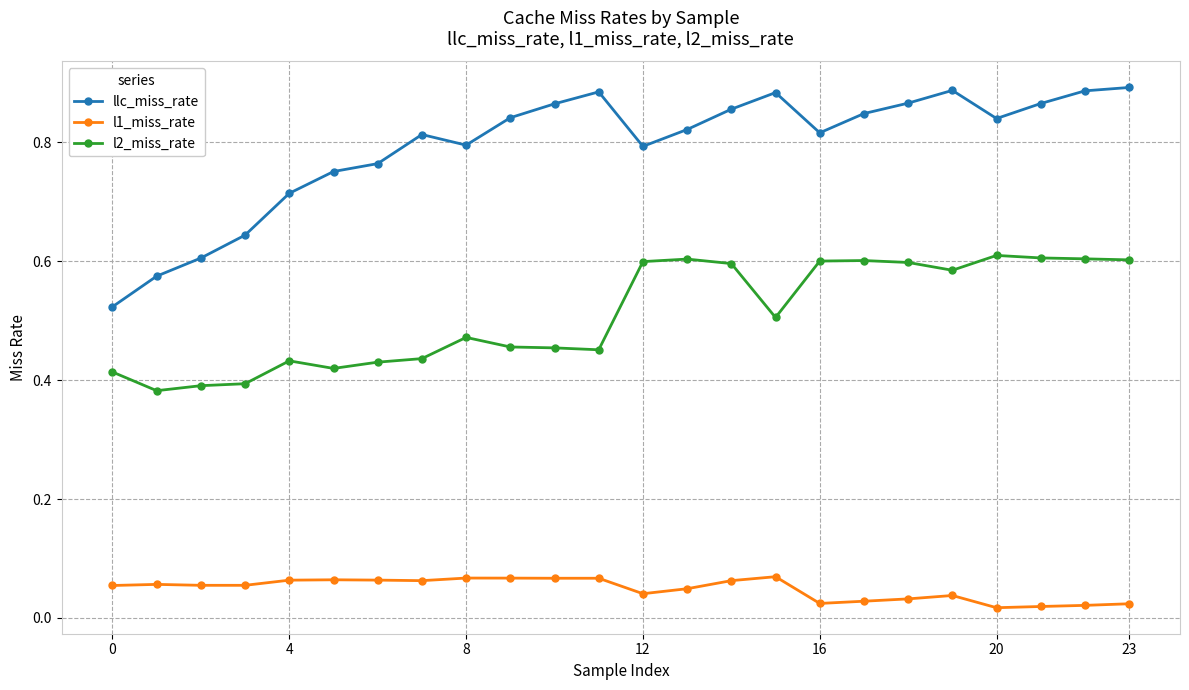

What is the difference between the second highest and minimum values in the l2_miss_rate series?

0.2